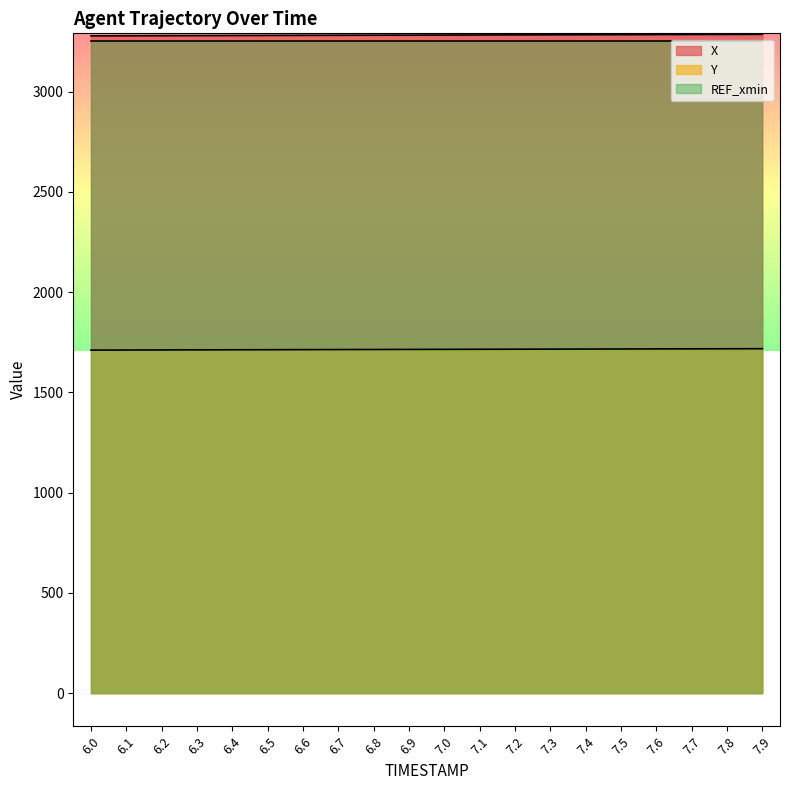

Does the chart have visible grid lines?

No